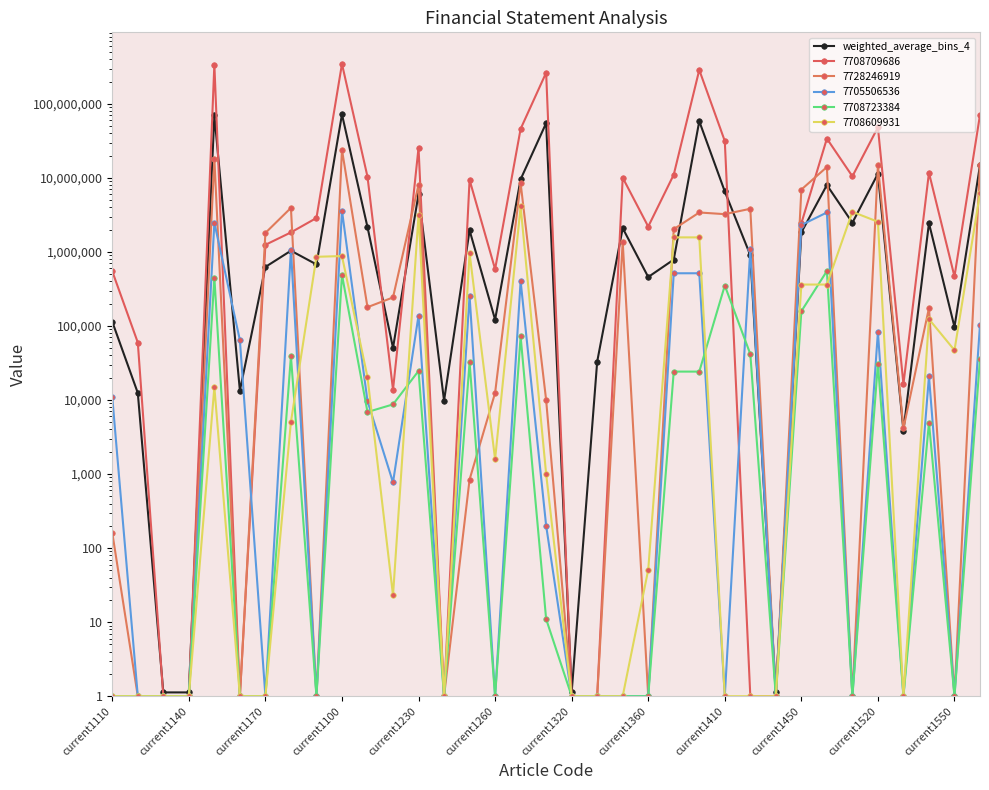

Is it true that the value at current1320 is 0.4?

False